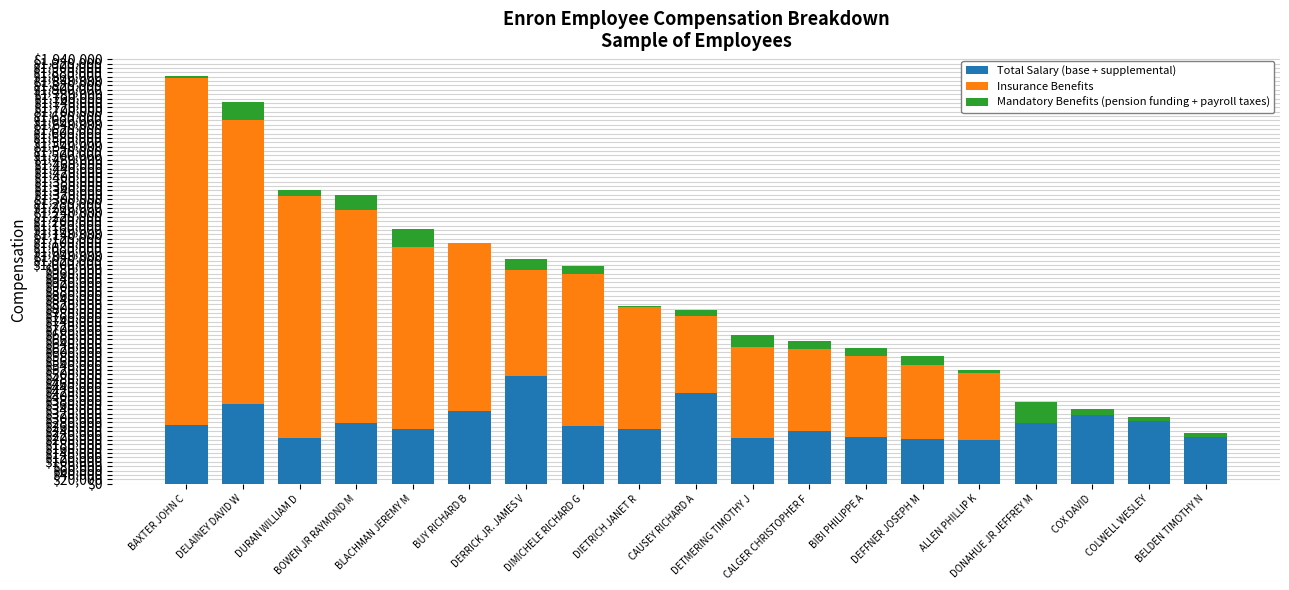

The value of Total Salary (base + supplemental) at BUY RICHARD B is 330546. True or false?

True